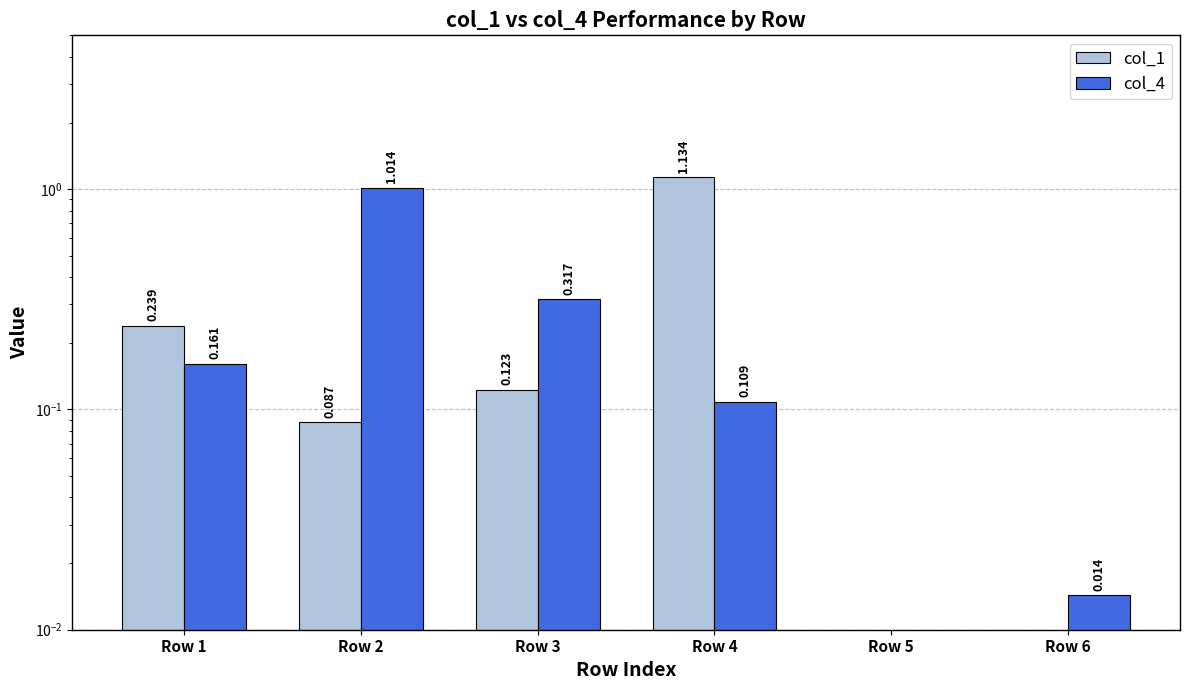

What is the difference between the maximum and minimum values in the col_4 series?

1.0